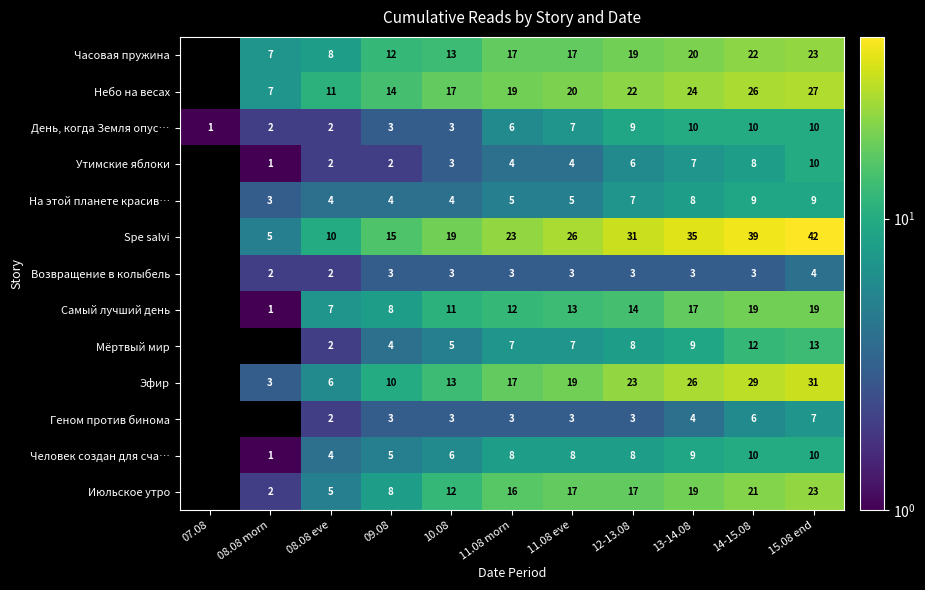

What is the difference between the На этой планете красив… values at 09.08 and 12-13.08?

3